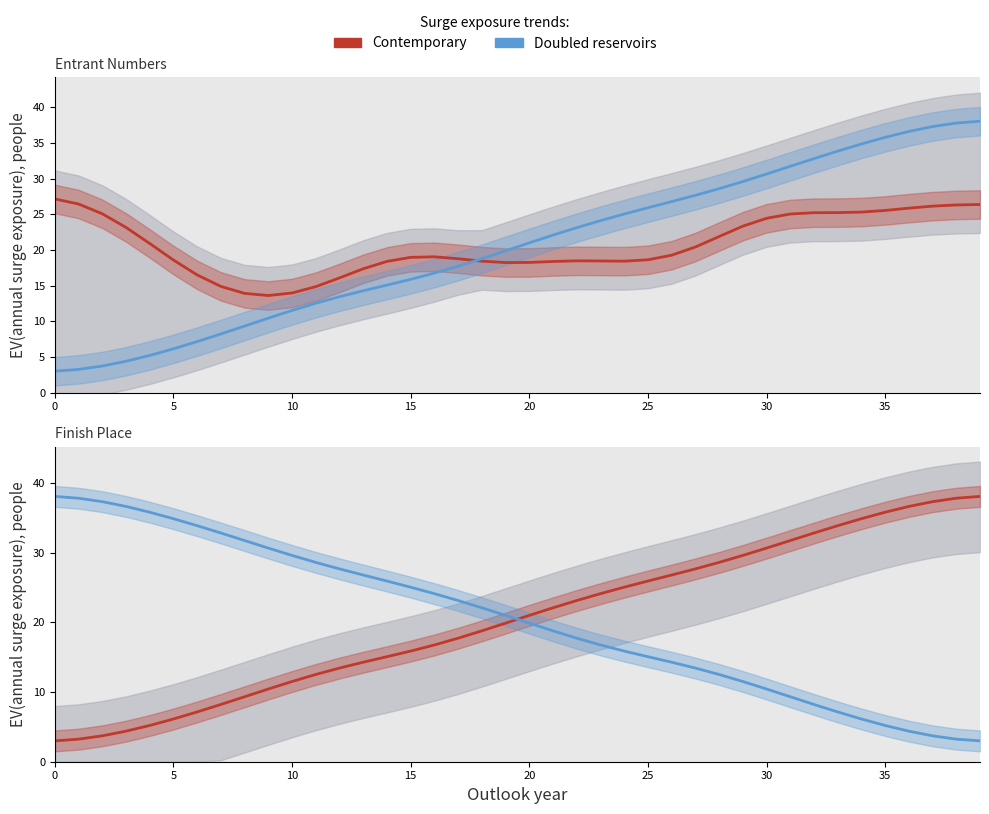

What is the maximum value for Place?

38.1